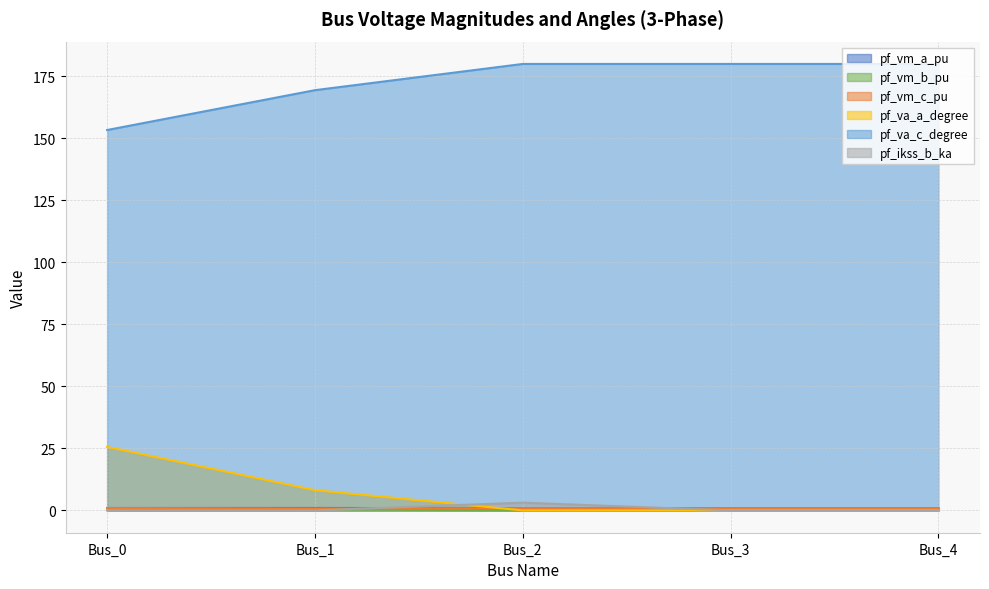

How many categories are shown in the chart?

5